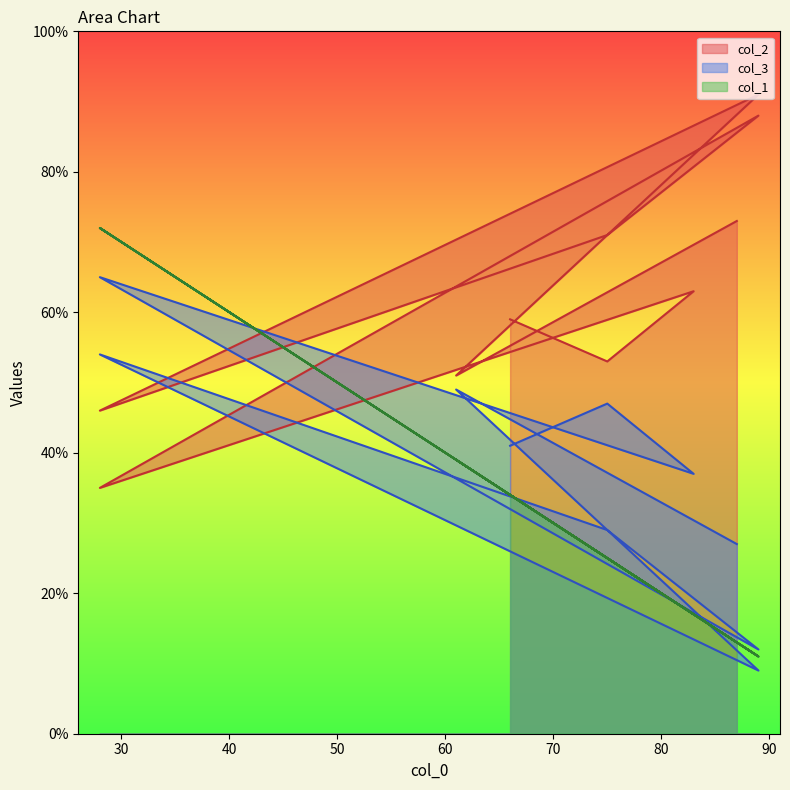

The col_3 series shows 65 at 28. True or false?

True